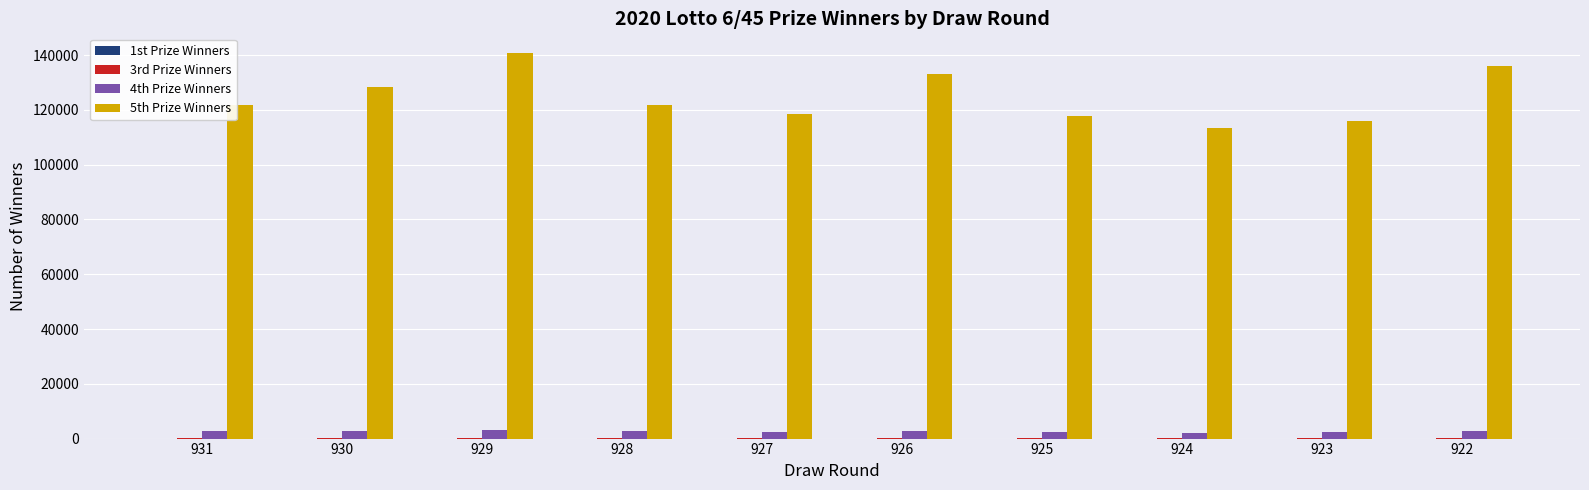

Between 931 and 929, which series saw the biggest shift?

5th Prize Winners